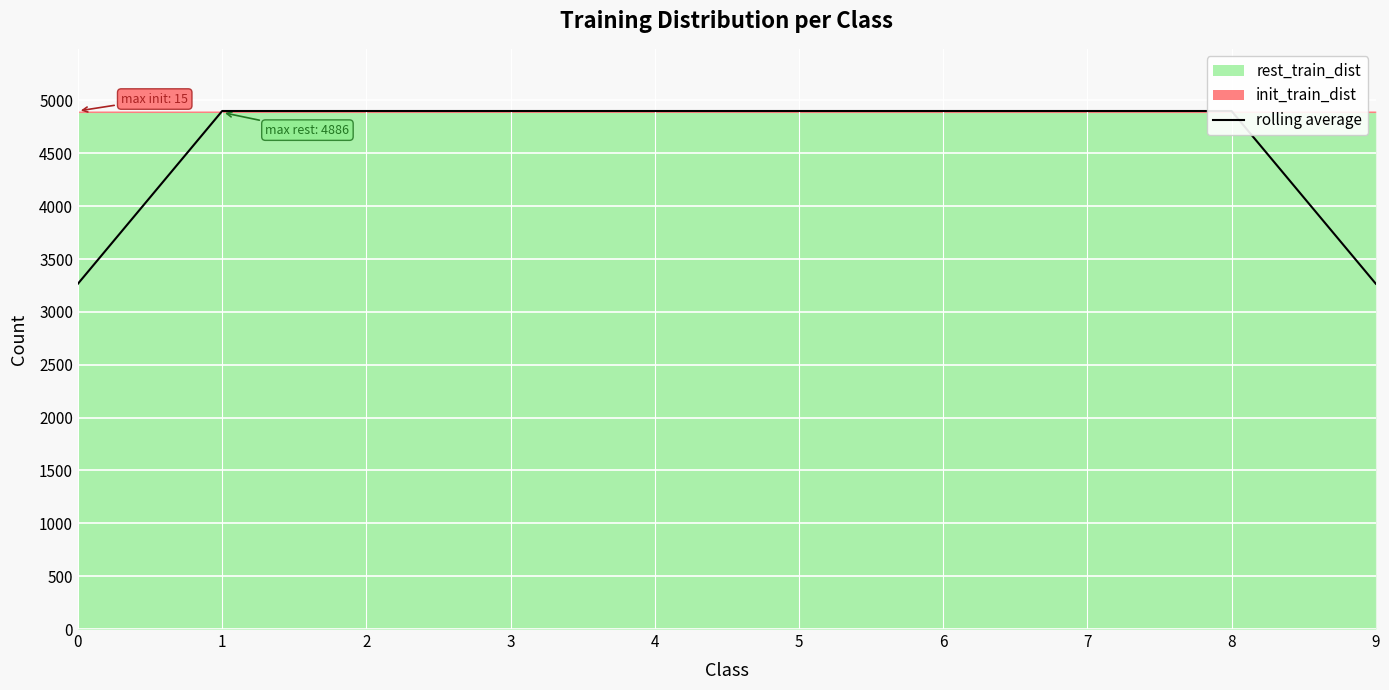

List the labels in order of value, largest first.

1, 2, 3, 4, 5, 6, 7, 8, 0, 9